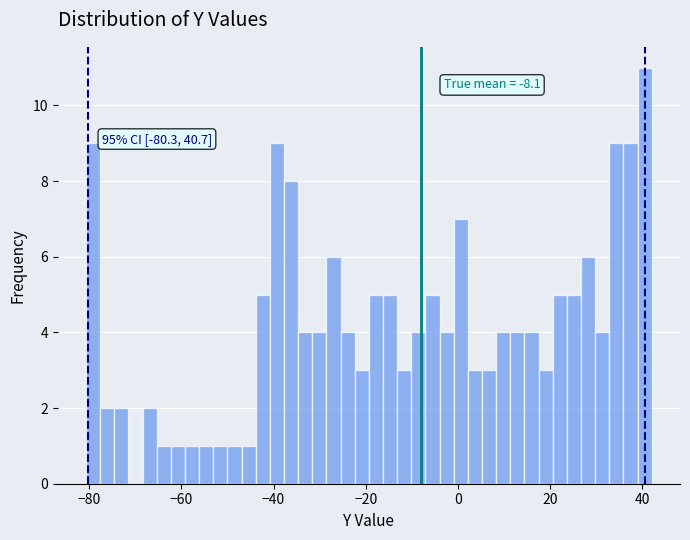

Read against the x-axis, roughly where is the centre of the tallest bar?

40